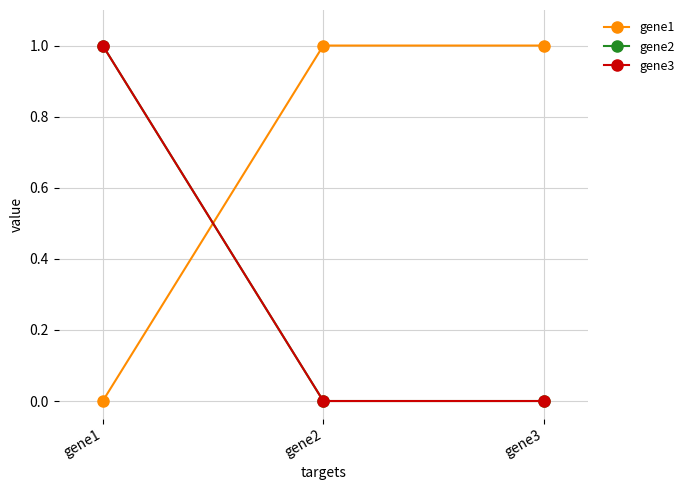

What is the average value of the gene1 series?

1